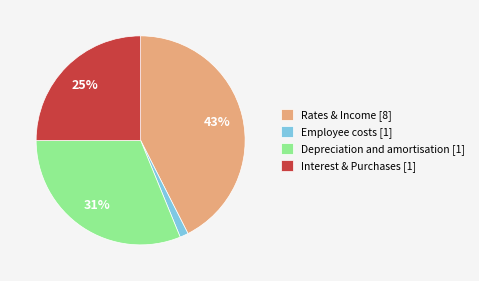

Which slice is the smallest?

Employee costs [1]